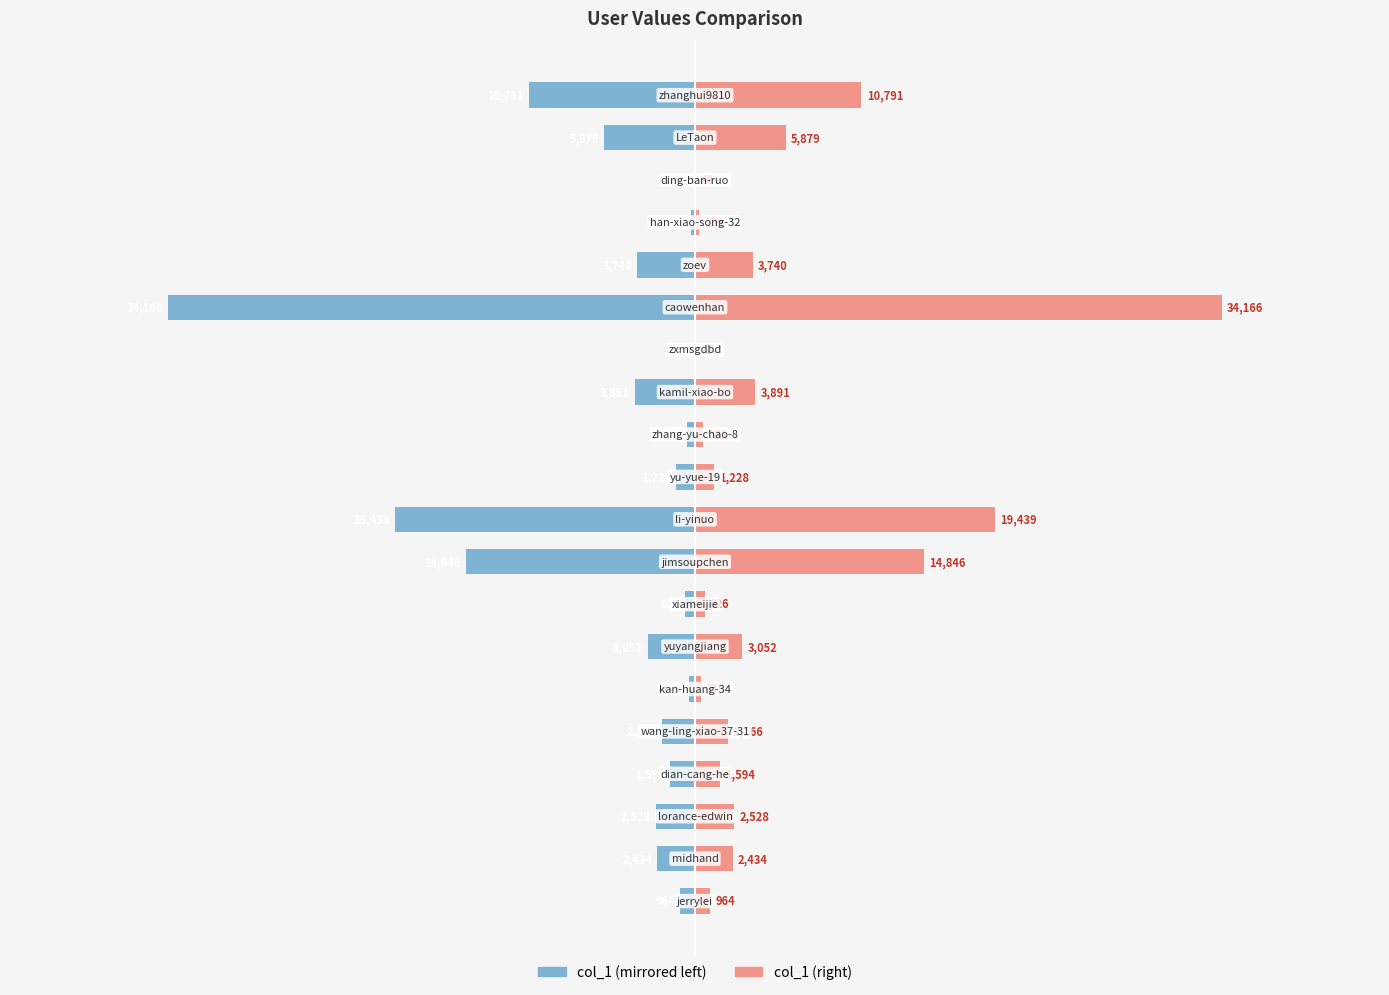

At 10000, list the series in order from largest to smallest.

col_1 (right), col_1 (left)